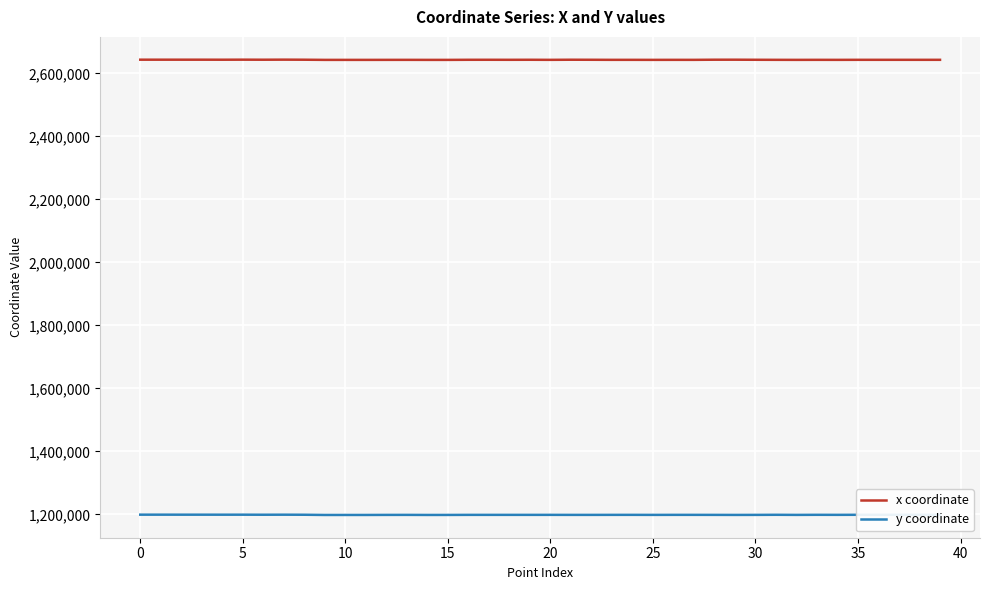

True or false: x coordinate and y coordinate cross at least once.

False